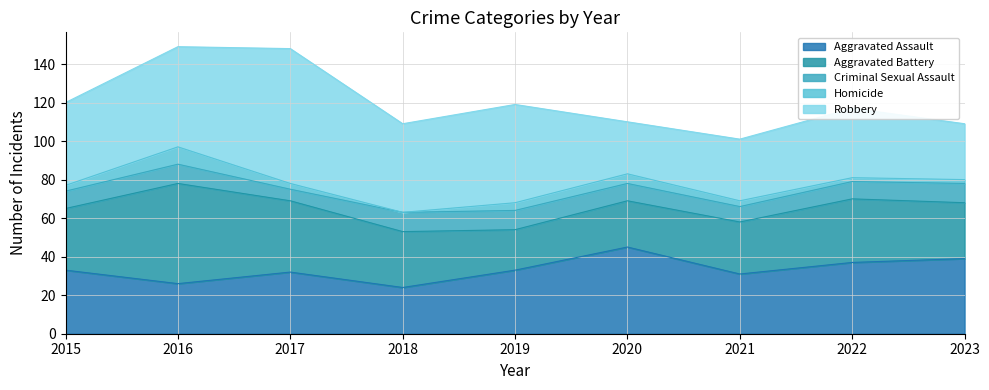

Which series has the widest spread of values?

Robbery